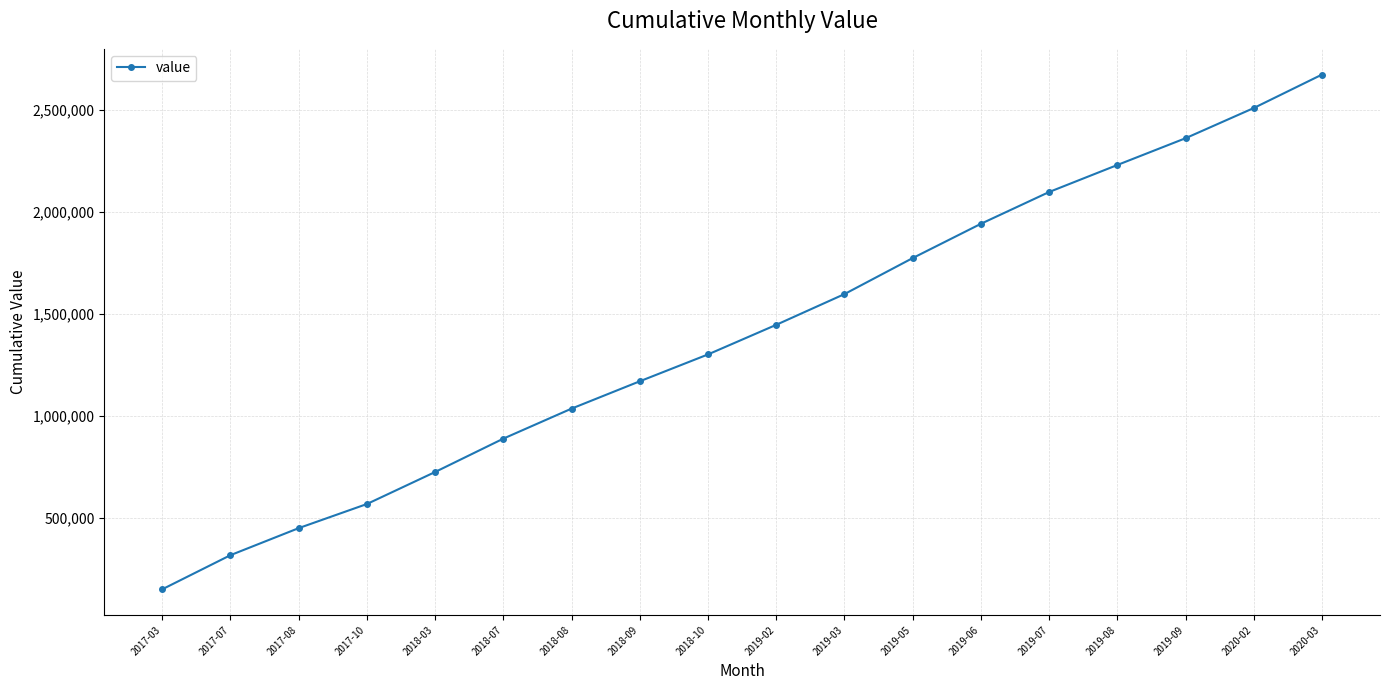

The chart shows a value of 1109221.9 at 2018-03. True or false?

False